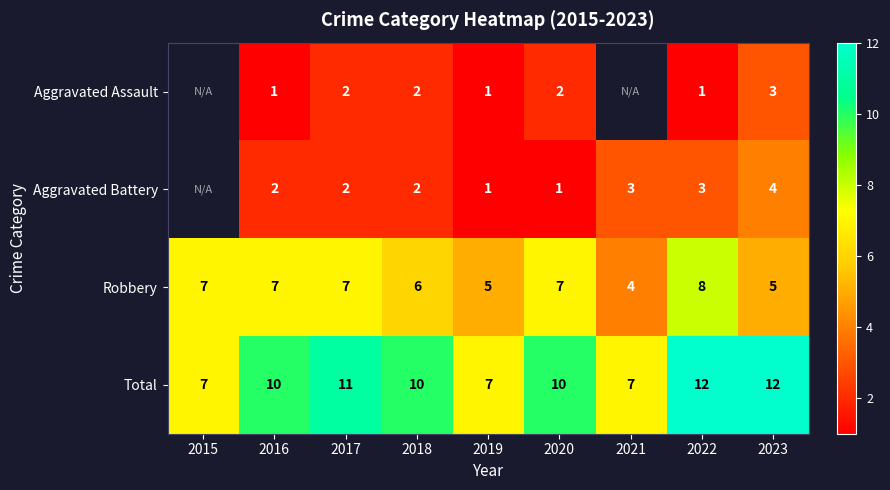

Is the value of Robbery at 2015 greater than the value of Aggravated Battery at 2022?

Yes